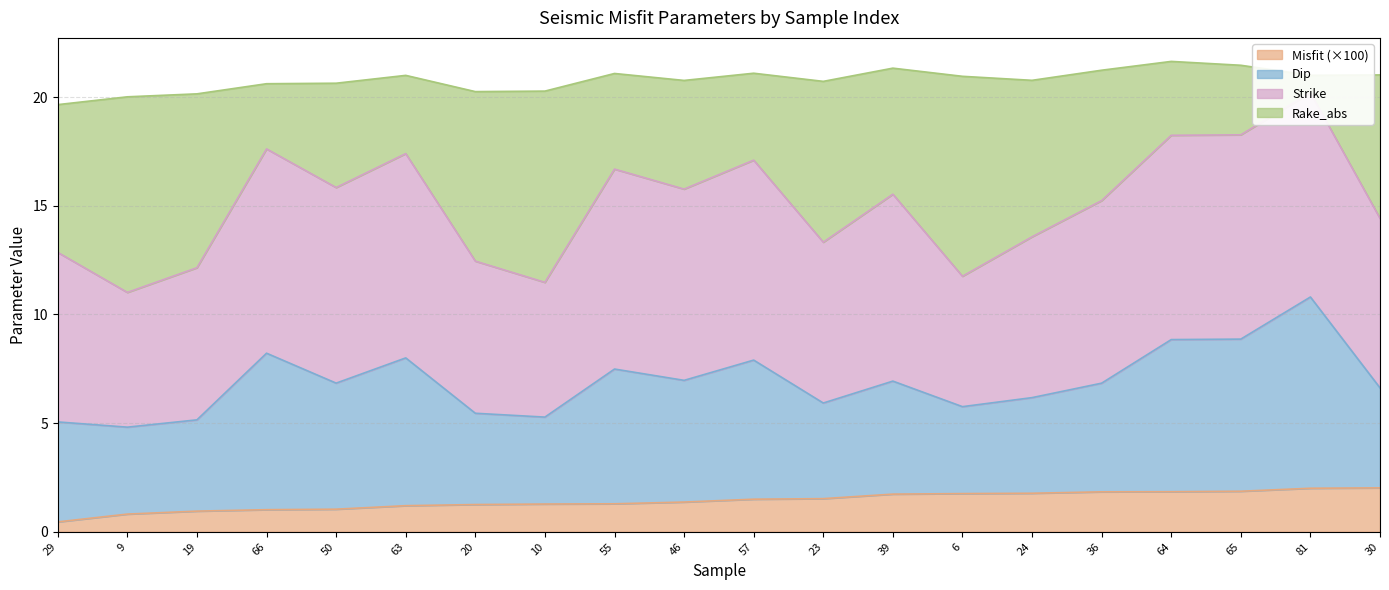

The value of Misfit at 24 is 2.3. True or false?

False